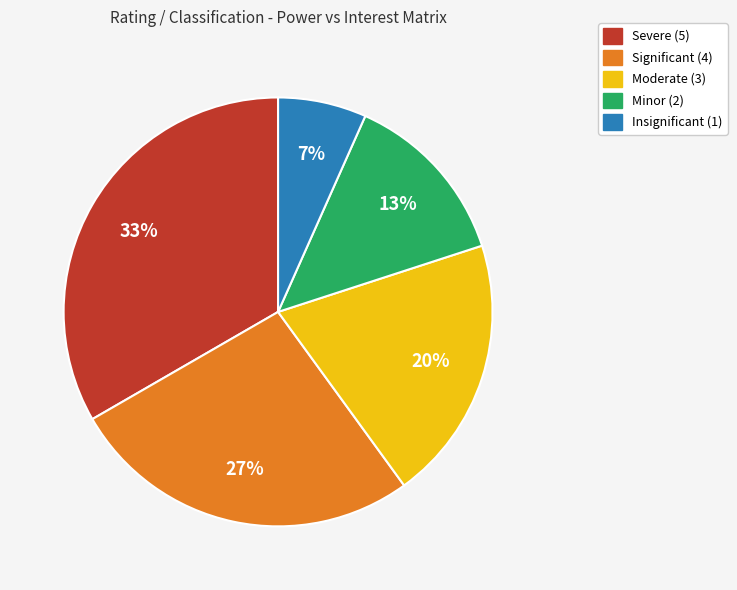

What is the largest slice in the pie chart?

Severe (5)